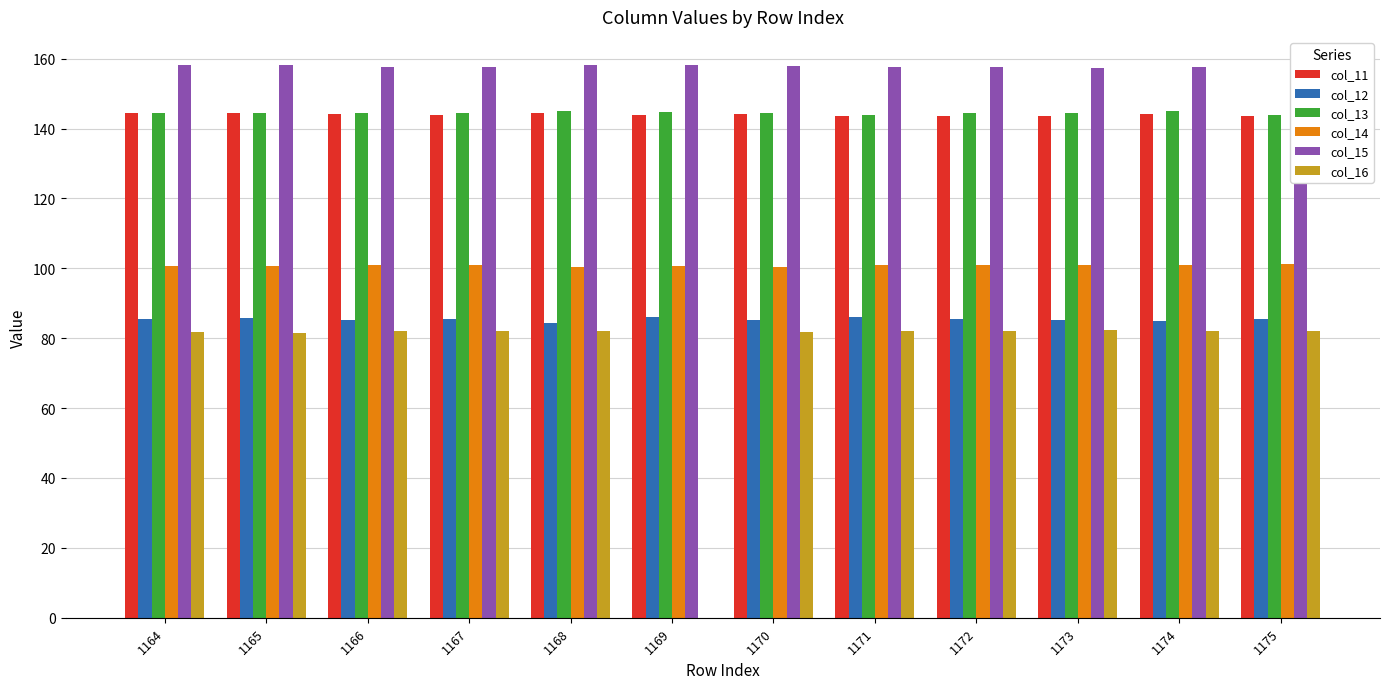

Is the value of col_12 at 1167 greater than the value of col_15 at 1167?

No